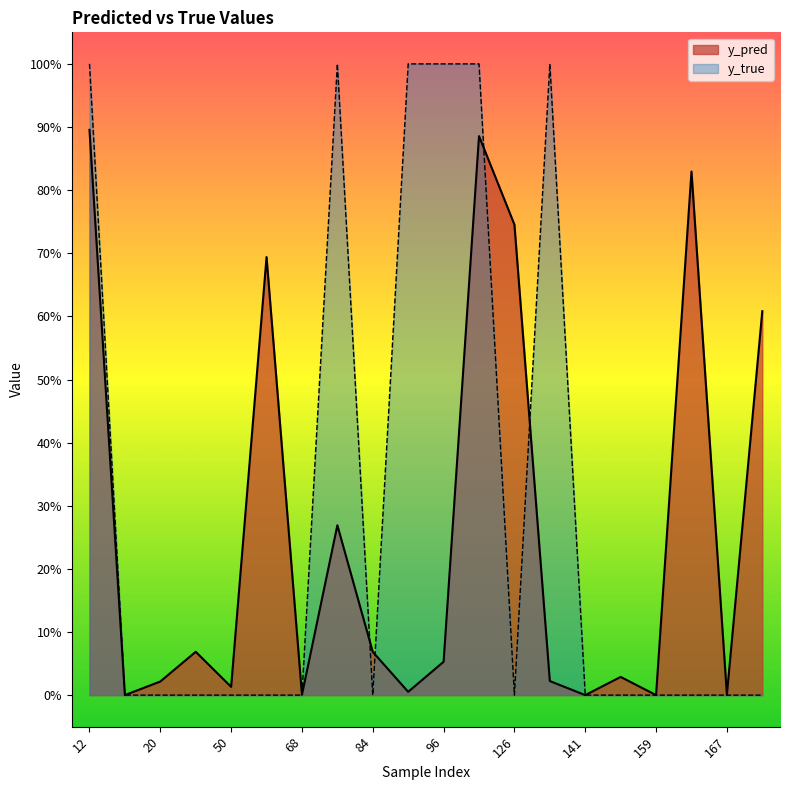

True or false: y_pred and y_true cross at least once.

True